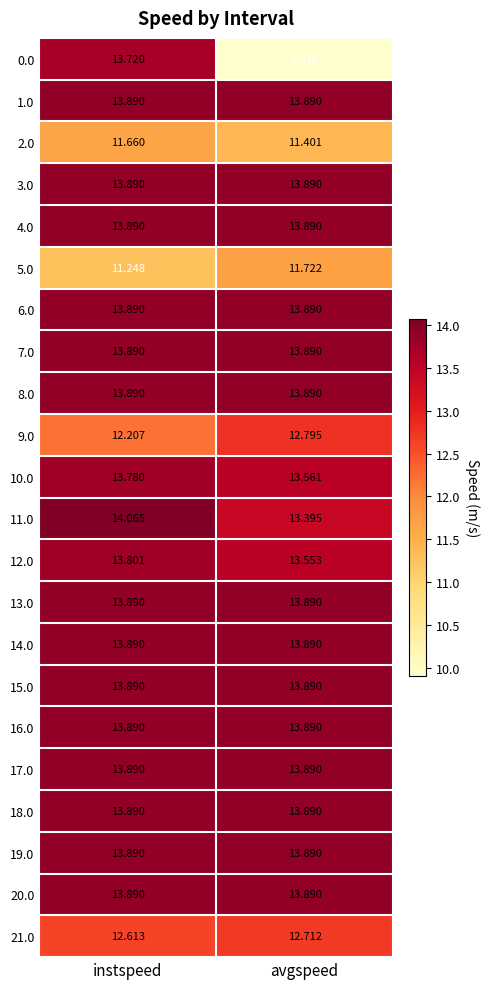

At which category is the sum across all series the highest?

instspeed